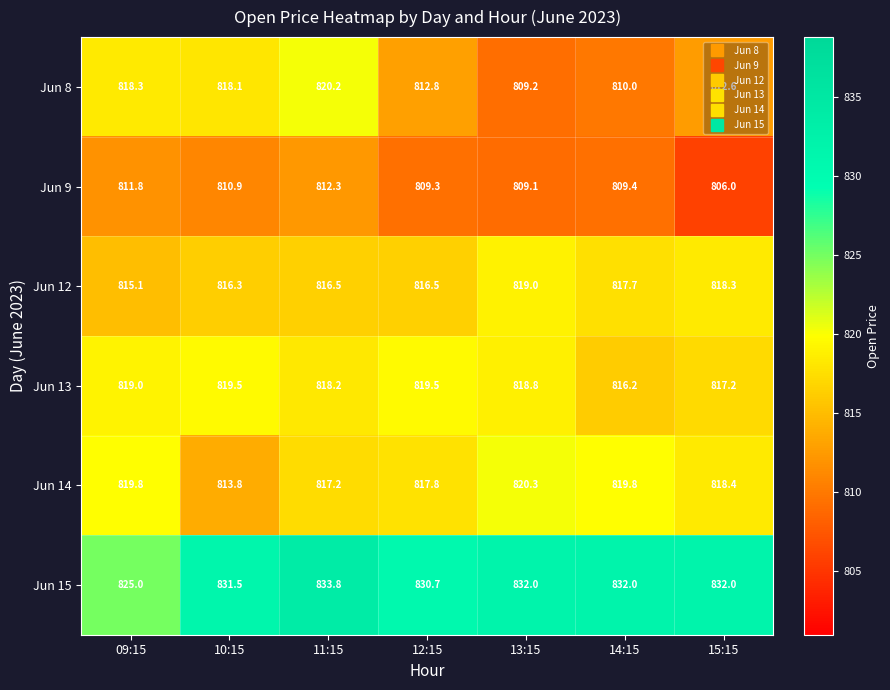

The Jun 9 series shows 1144.0 at 11:15. True or false?

False